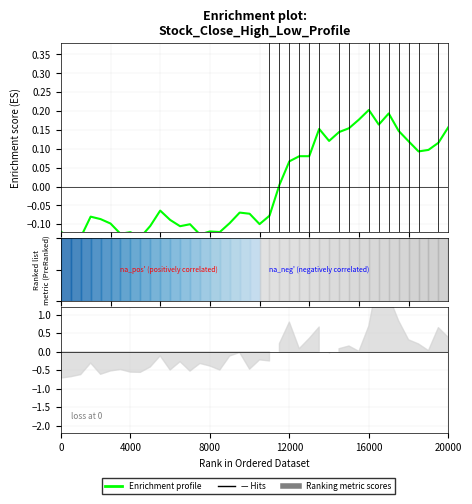

How many data points are less than 0?

22